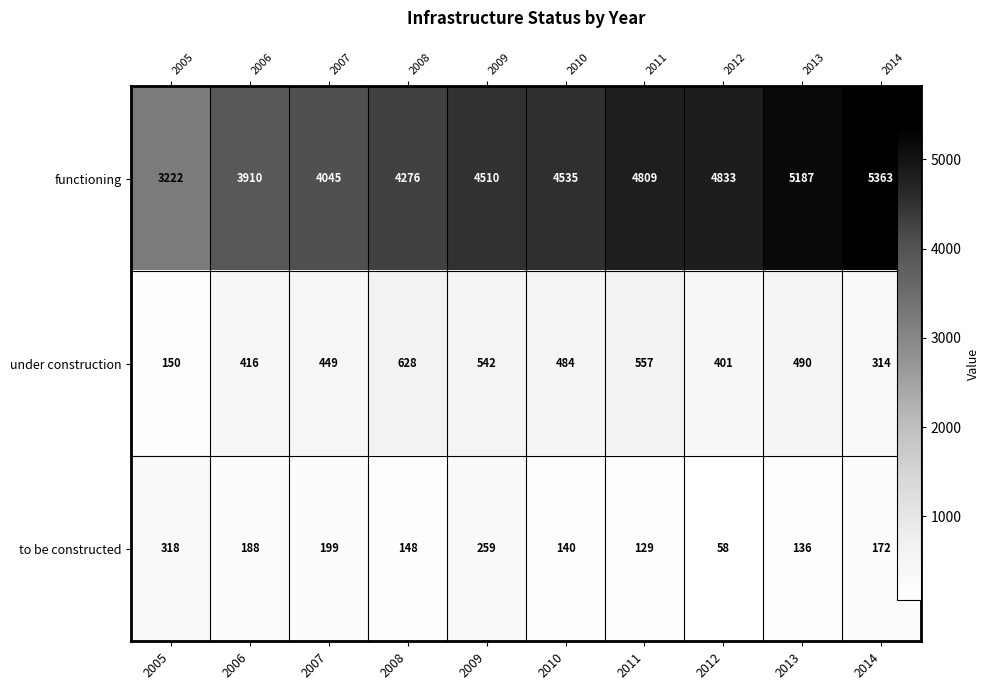

At how many categories does at least one series exceed 2638?

10